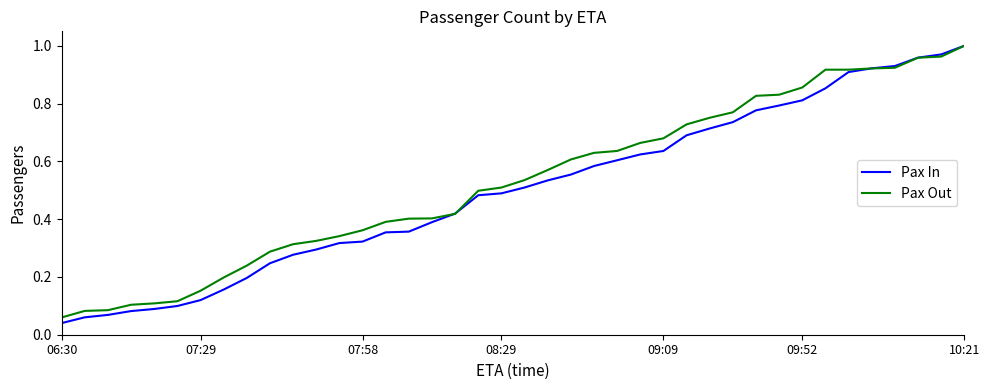

Which series has the largest range (max minus min)?

Pax In